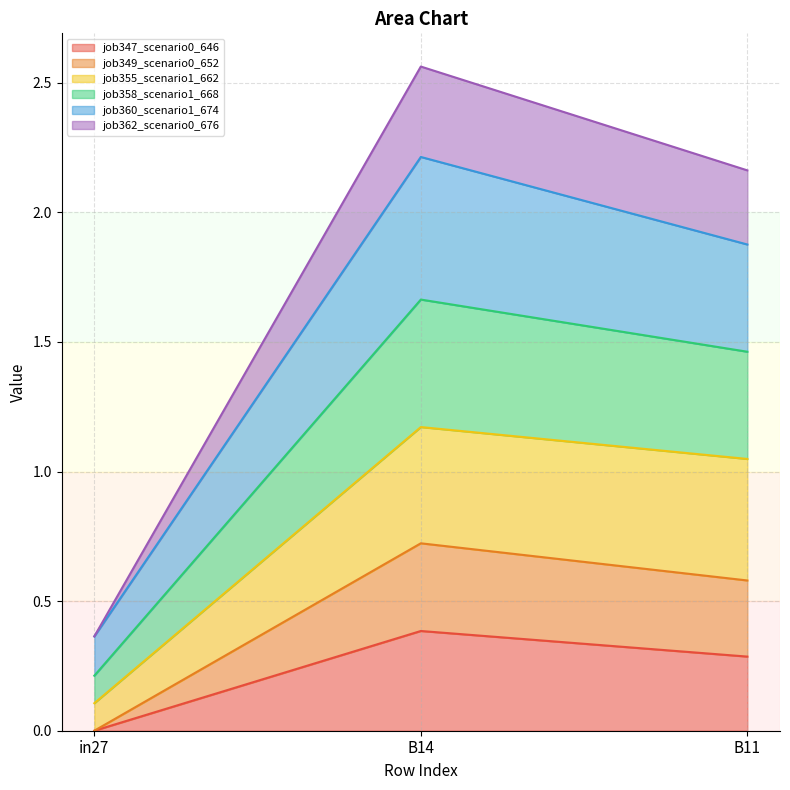

At which label does job347_scenario0_646 reach its peak?

B14